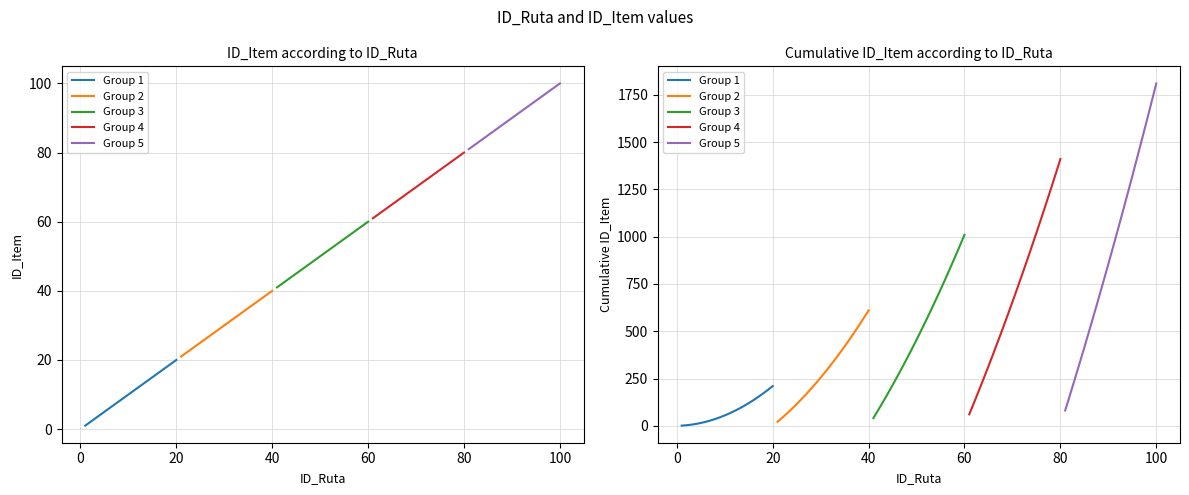

What is the value of the Group 4 point at the 13th from the left?

871